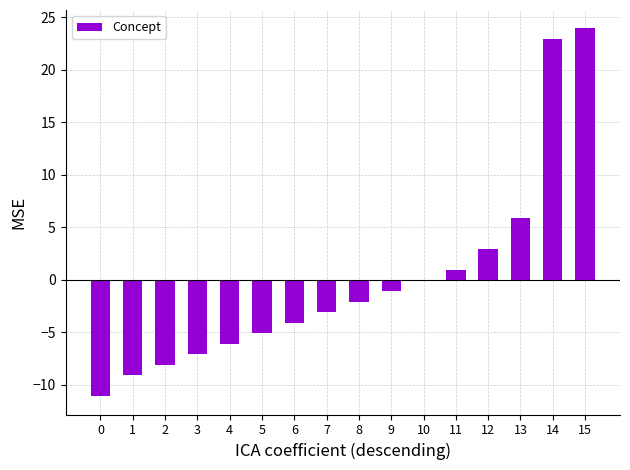

Are the bars horizontal?

No